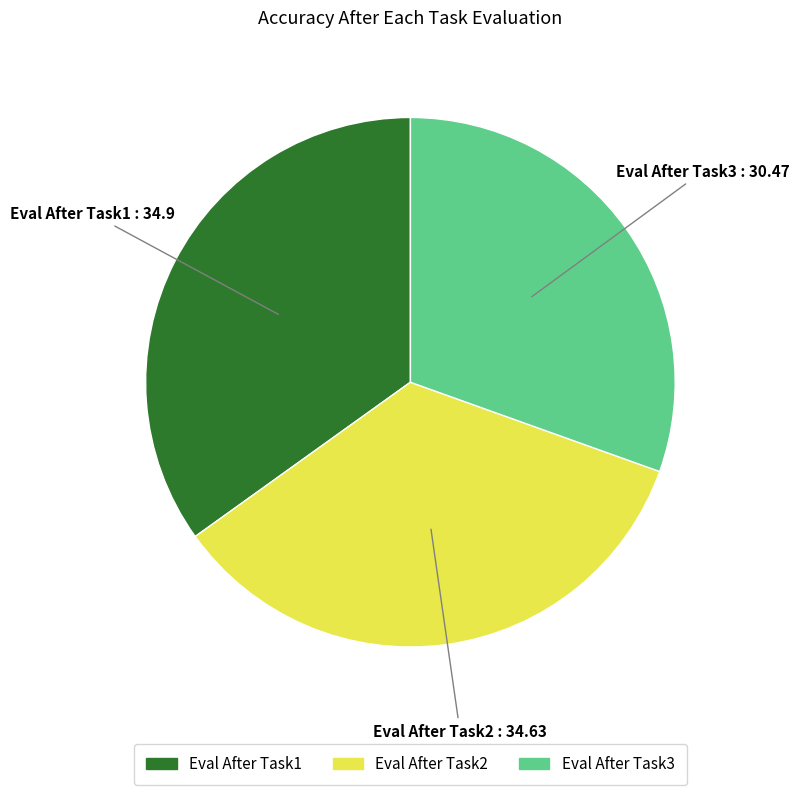

Is it true that Eval After Task2 is 35% of the pie?

True